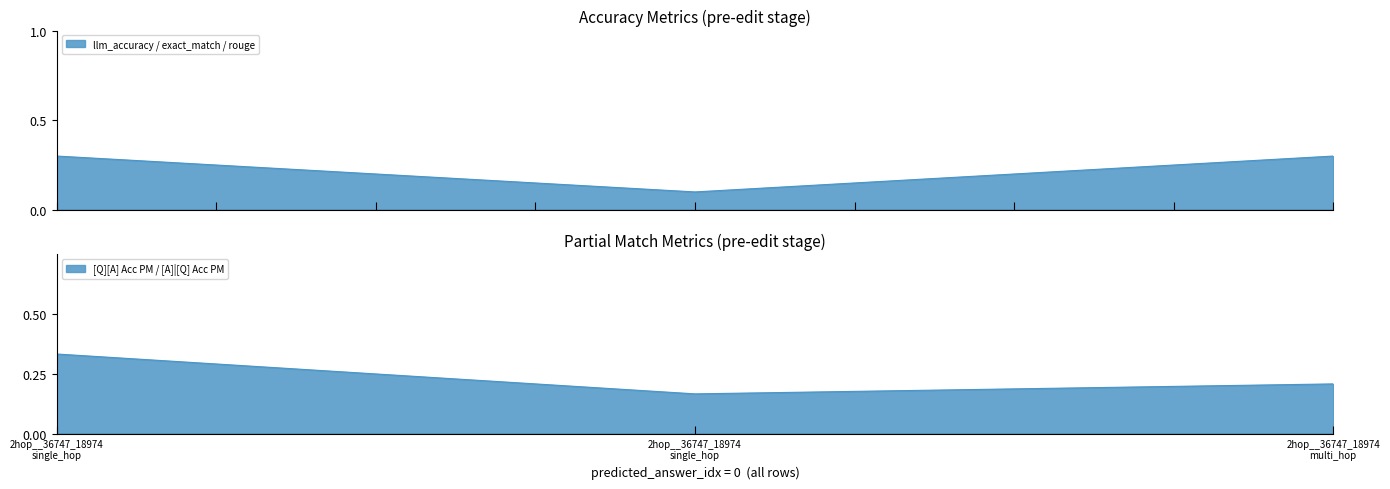

What is the minimum value for llm_accuracy?

0.1